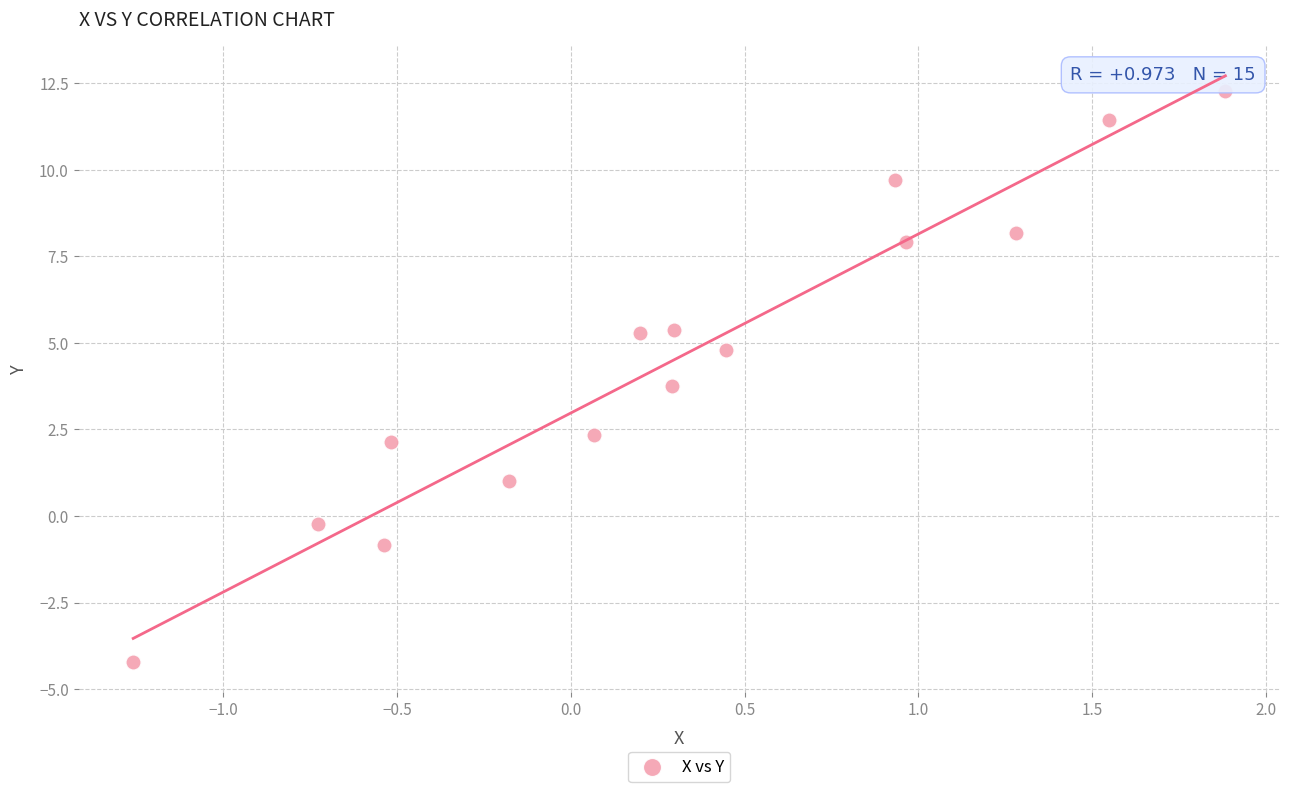

What is the range of Y values (max minus min)?

16.5